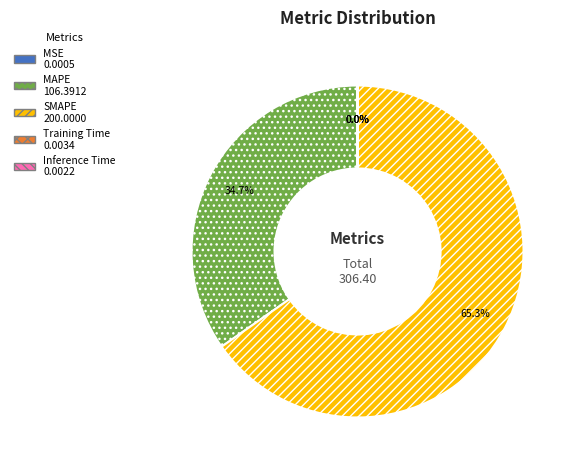

Is MAPE the majority of the pie?

No